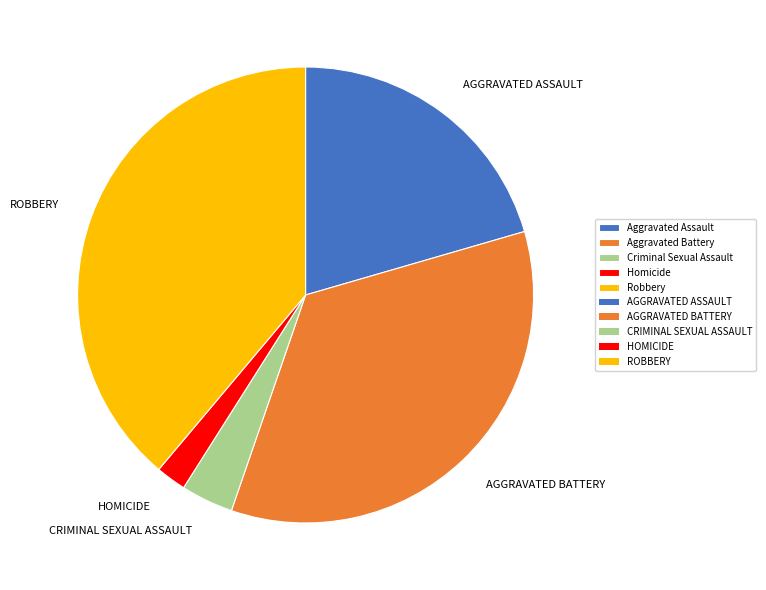

Does any single category account for the majority?

No